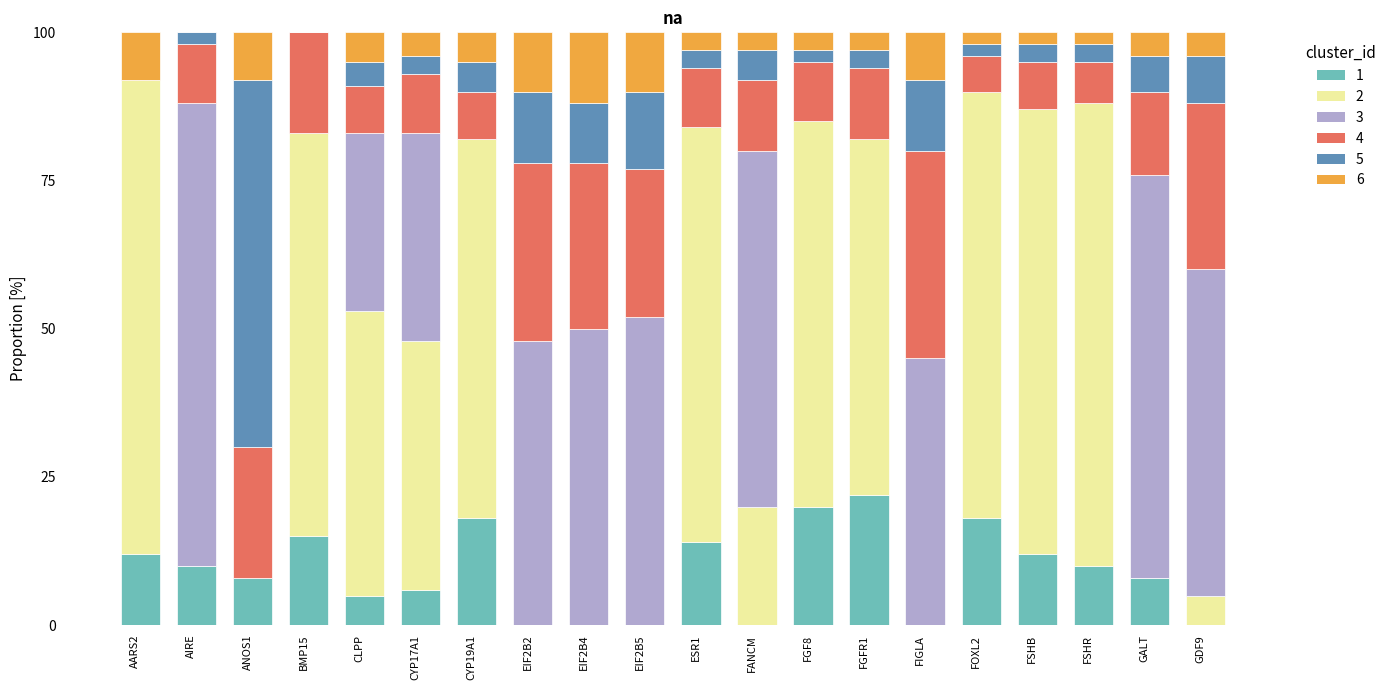

Are the bars grouped side by side (vs. stacked)?

No